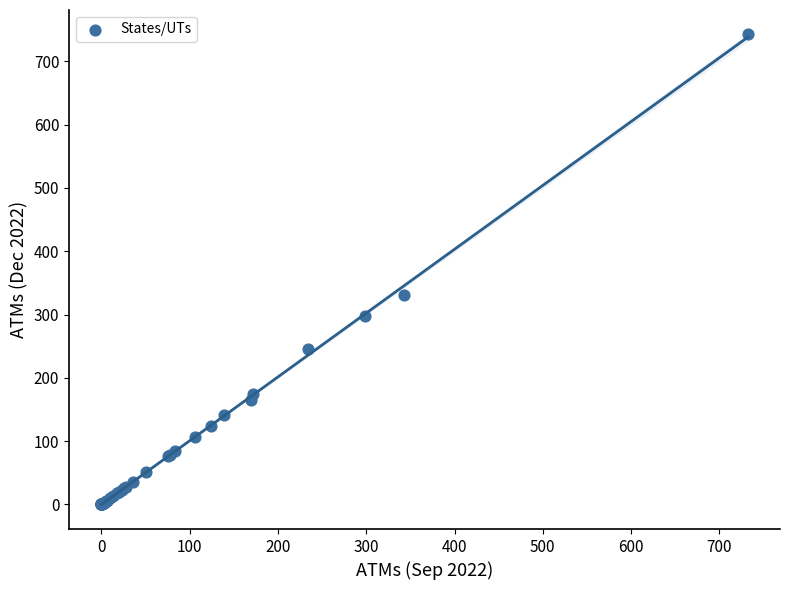

What Y value in the scatter plot is closest to 372?

331